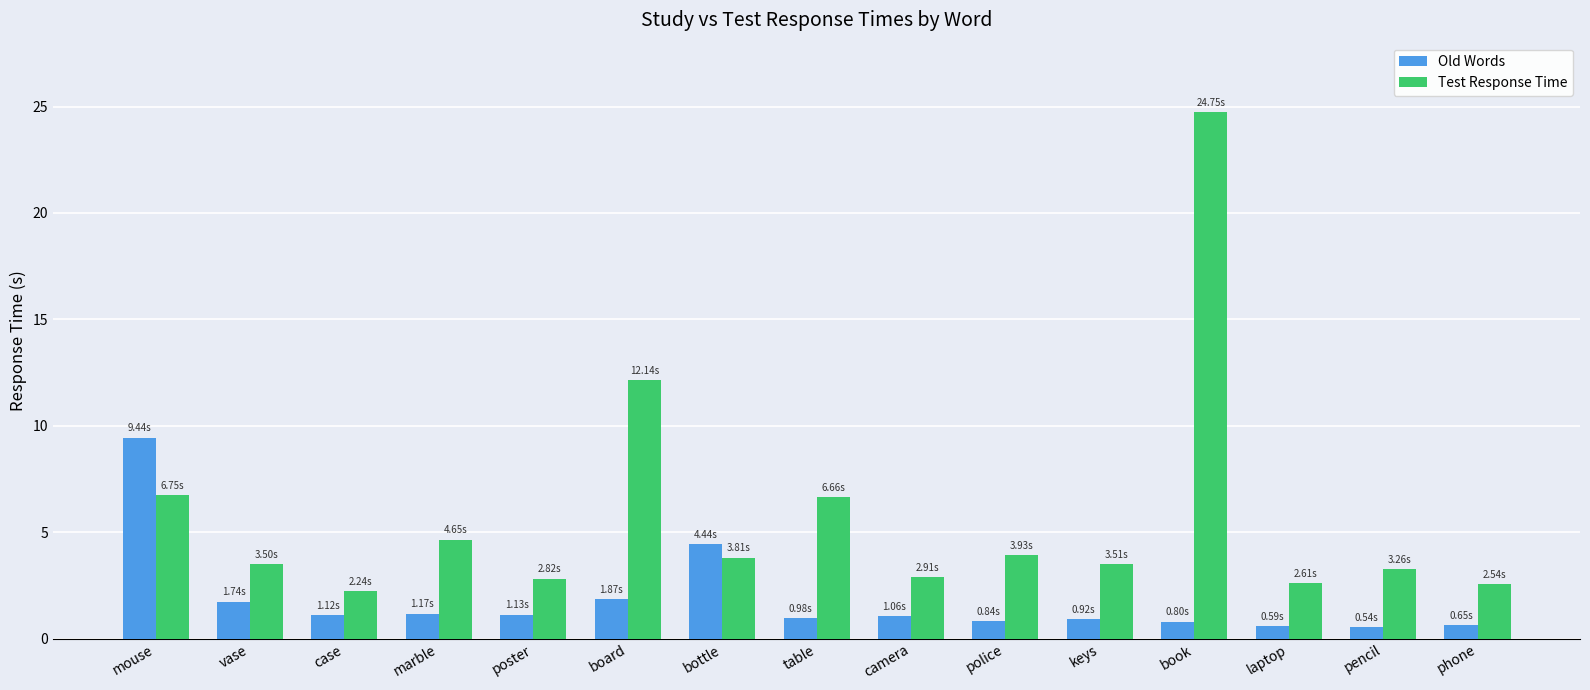

List the series in order of their overall mean, highest first.

Test Response Time, Old Words